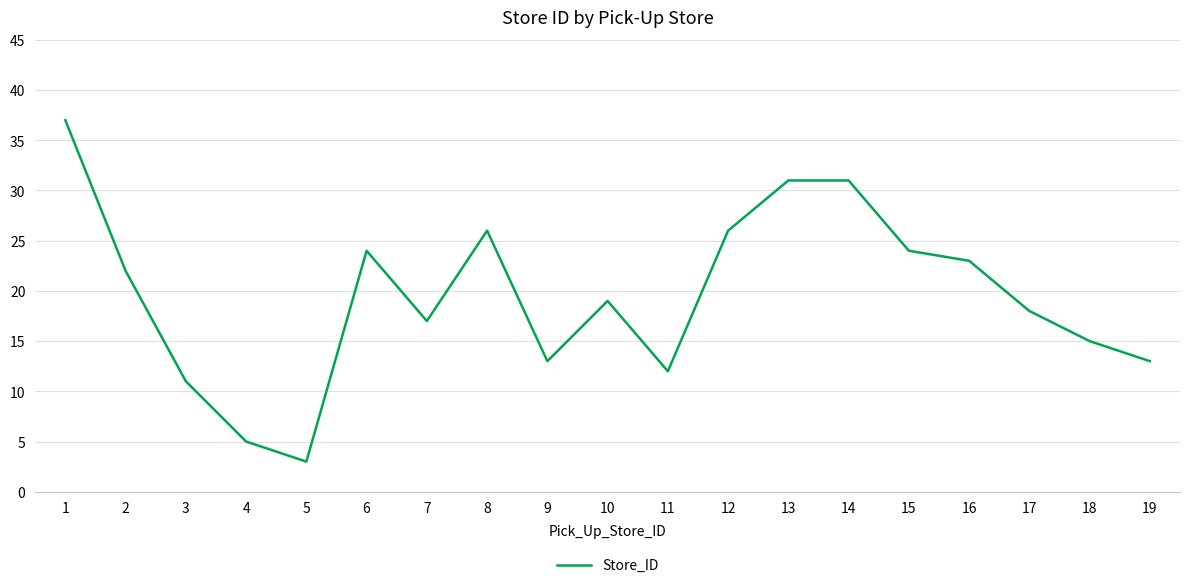

Read the value at 3, to the nearest 10.

10